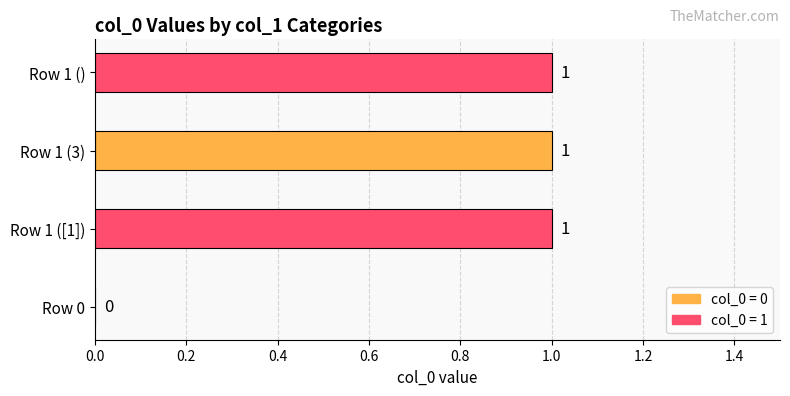

What is the change in value from Row 0 to Row 1 ([1])?

+1